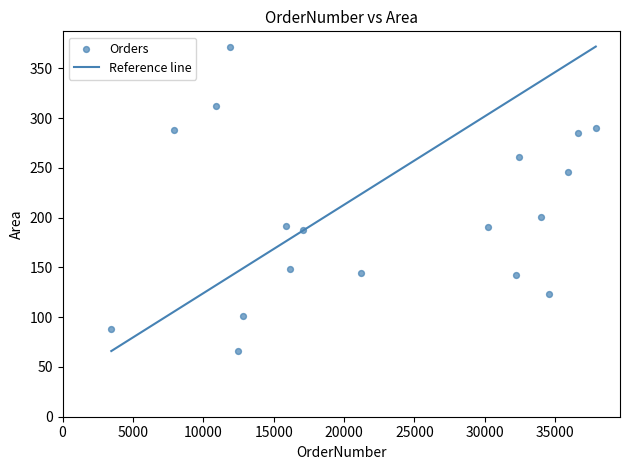

What is the range of Y values (max minus min)?

306